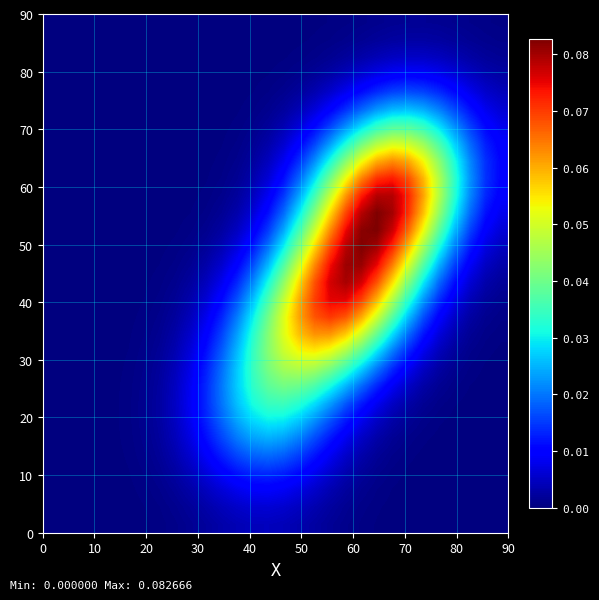

Count the number of data series in this chart.

30